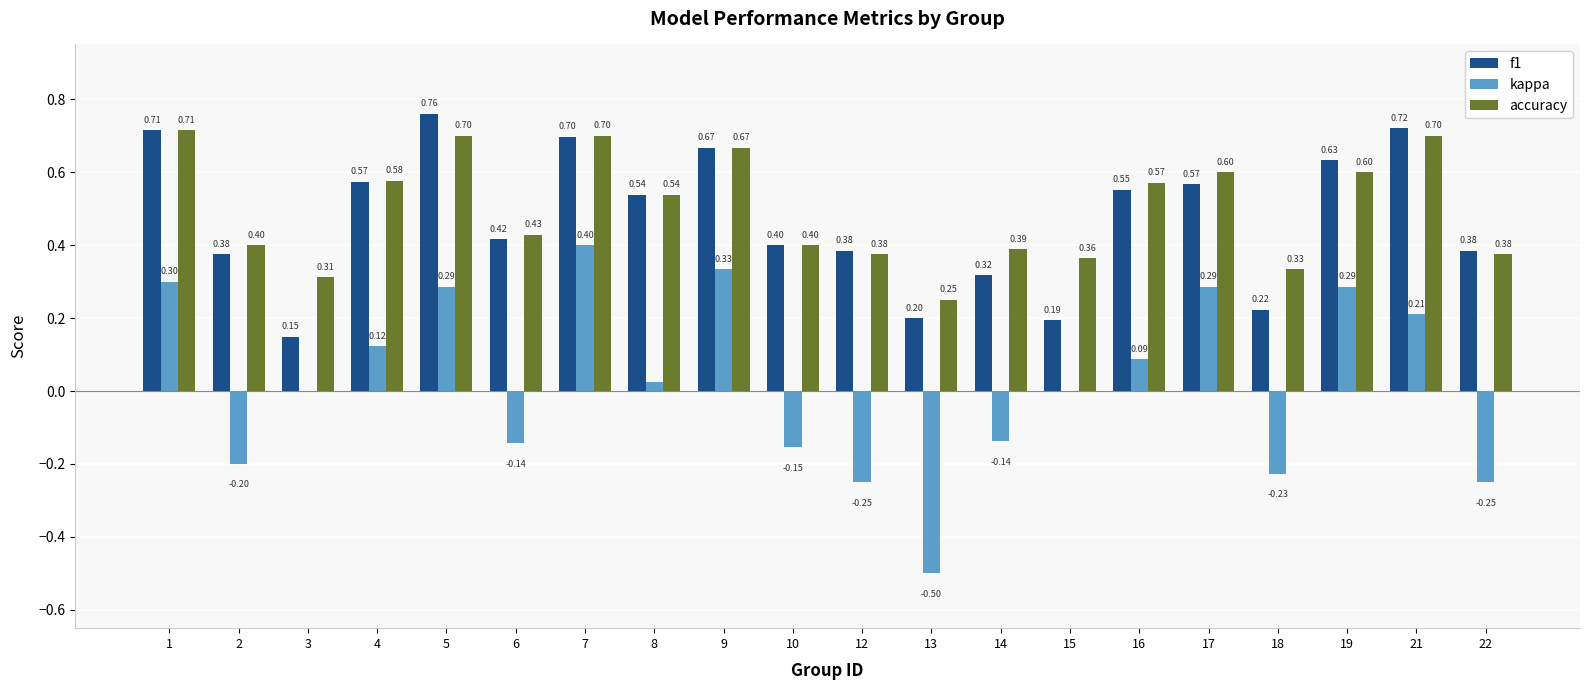

Which series has the widest spread of values?

kappa